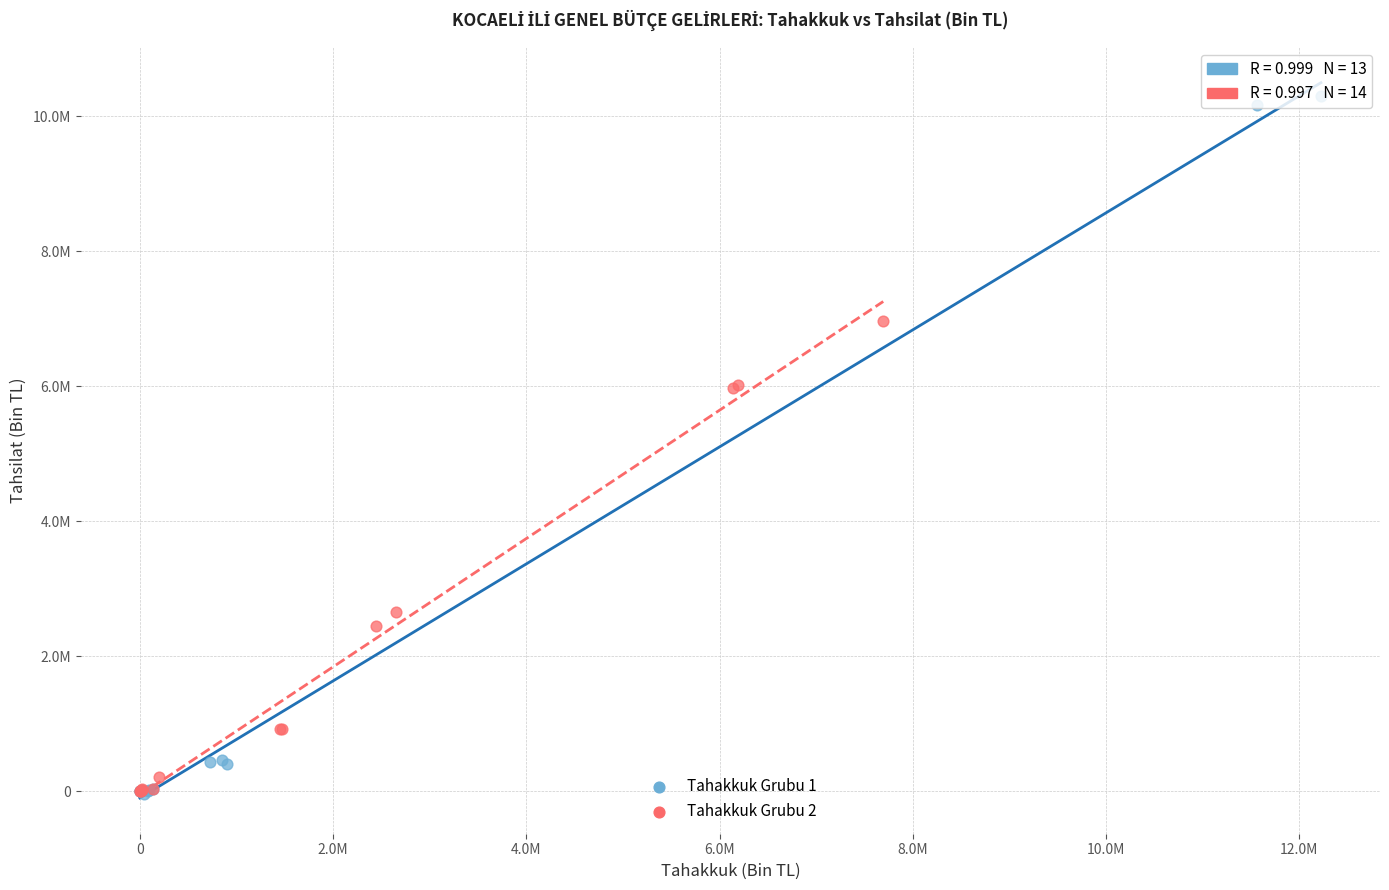

Which series has the largest Y range (max minus min)?

Tahakkuk Grubu 1